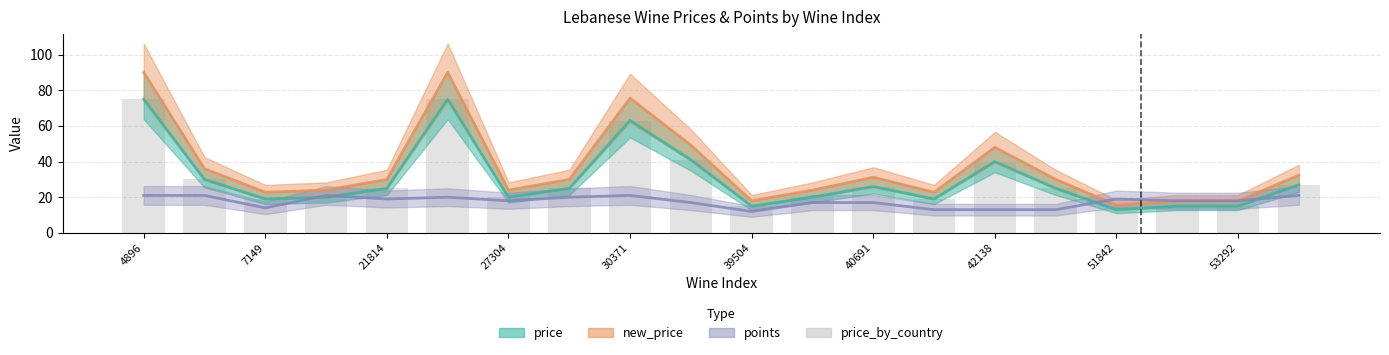

Reading right to left, what are all the values shown in this chart?

27	15	15	13	25	40	19	26	20	15	41	63	25	20	75	25	20	19	30	75